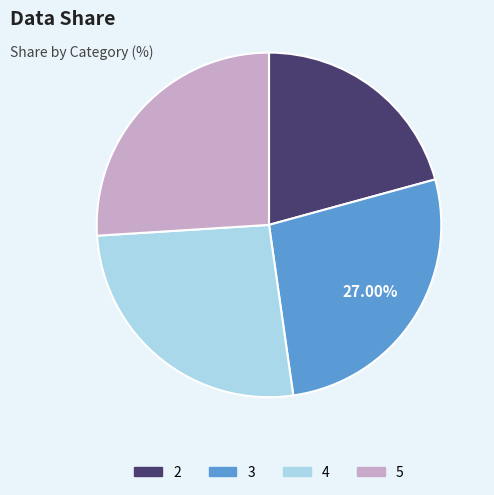

How many segments does this pie chart have?

4